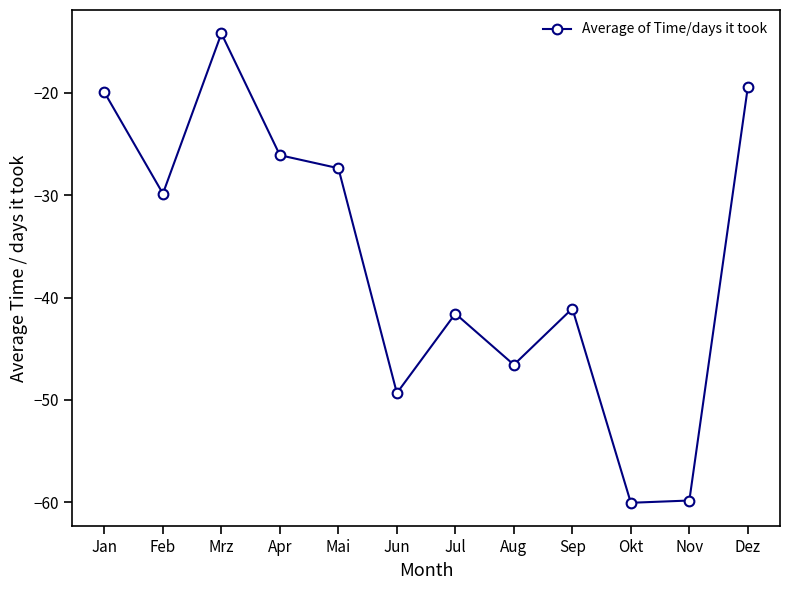

What position from the right is Aug?

5